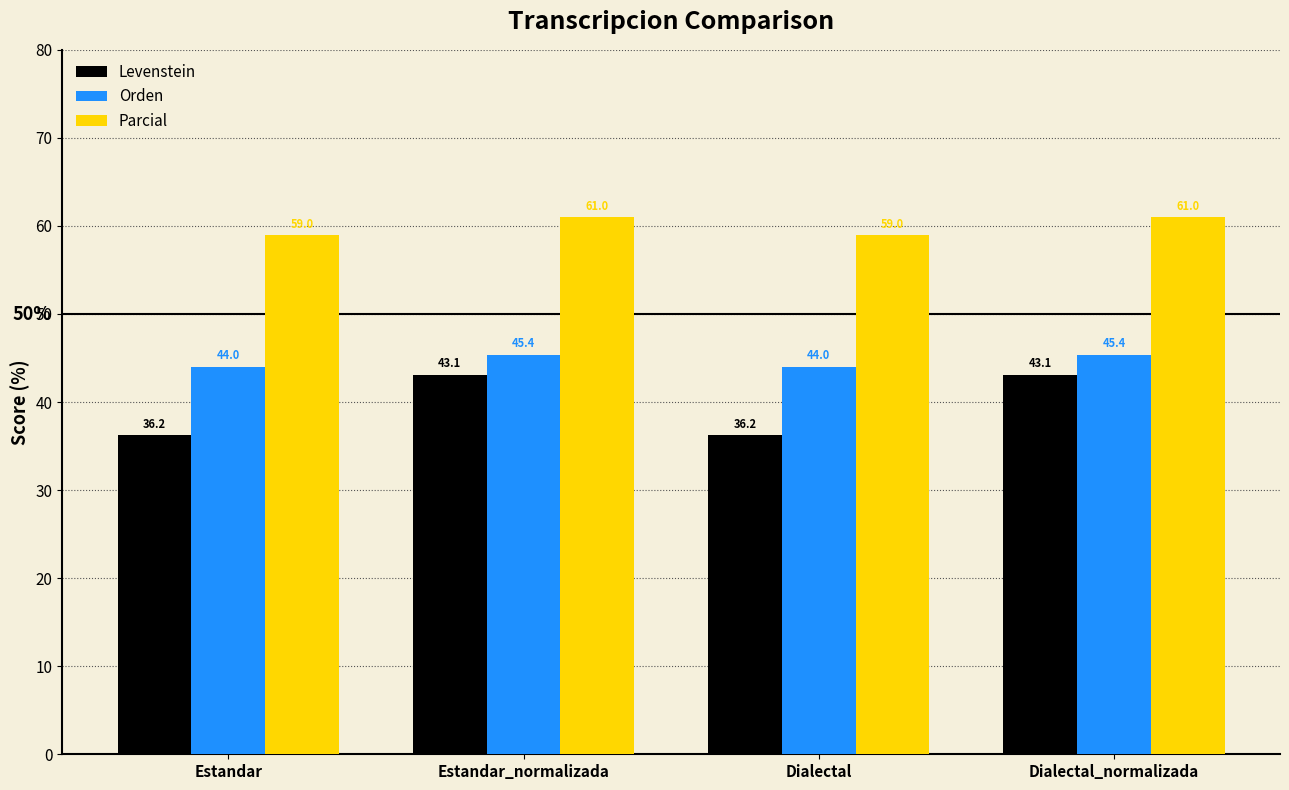

What are all the series names shown in the legend?

Levenstein, Orden, Parcial